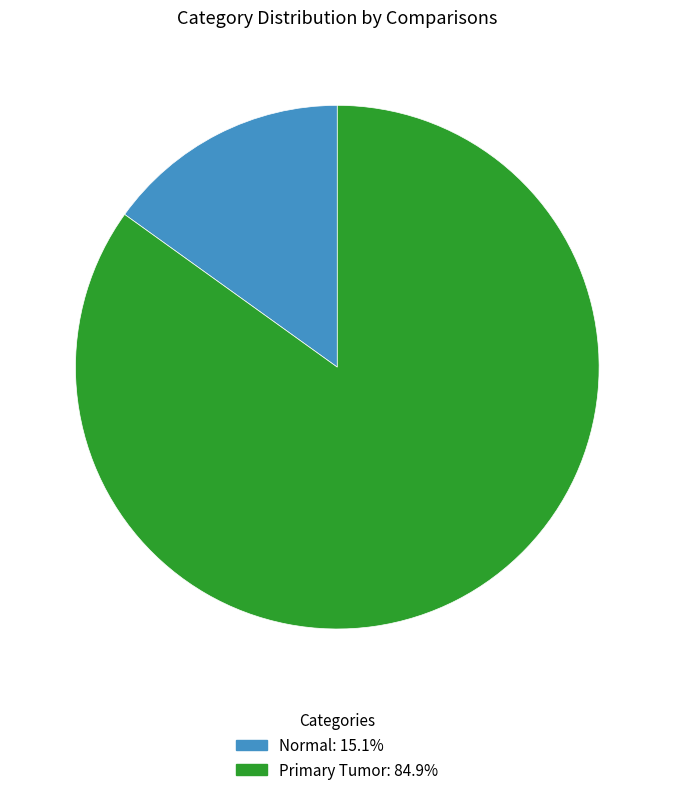

Is Primary Tumor: 84.9% the majority of the pie?

Yes